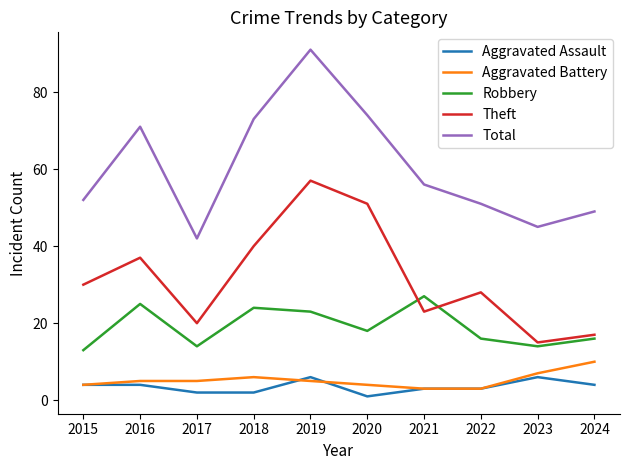

Reading left to right, extract all data points from this chart.

Aggravated Assault: 2015=4	2016=4	2017=2	2018=2	2019=6	2020=1	2021=3	2022=3	2023=6	2024=4
Aggravated Battery: 2015=4	2016=5	2017=5	2018=6	2019=5	2020=4	2021=3	2022=3	2023=7	2024=10
Robbery: 2015=13	2016=25	2017=14	2018=24	2019=23	2020=18	2021=27	2022=16	2023=14	2024=16
Theft: 2015=30	2016=37	2017=20	2018=40	2019=57	2020=51	2021=23	2022=28	2023=15	2024=17
Total: 2015=52	2016=71	2017=42	2018=73	2019=91	2020=74	2021=56	2022=51	2023=45	2024=49